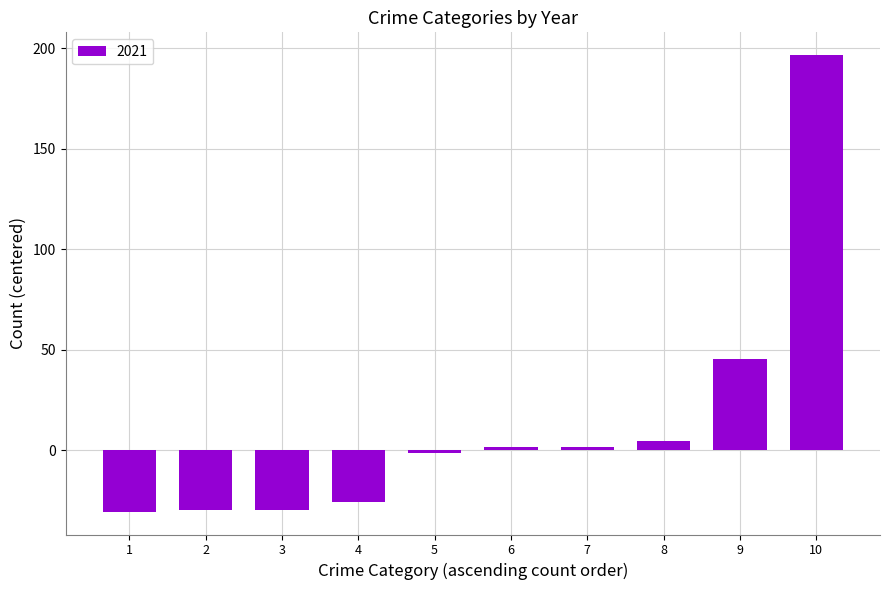

What is the minimum value shown in the chart?

-30.5